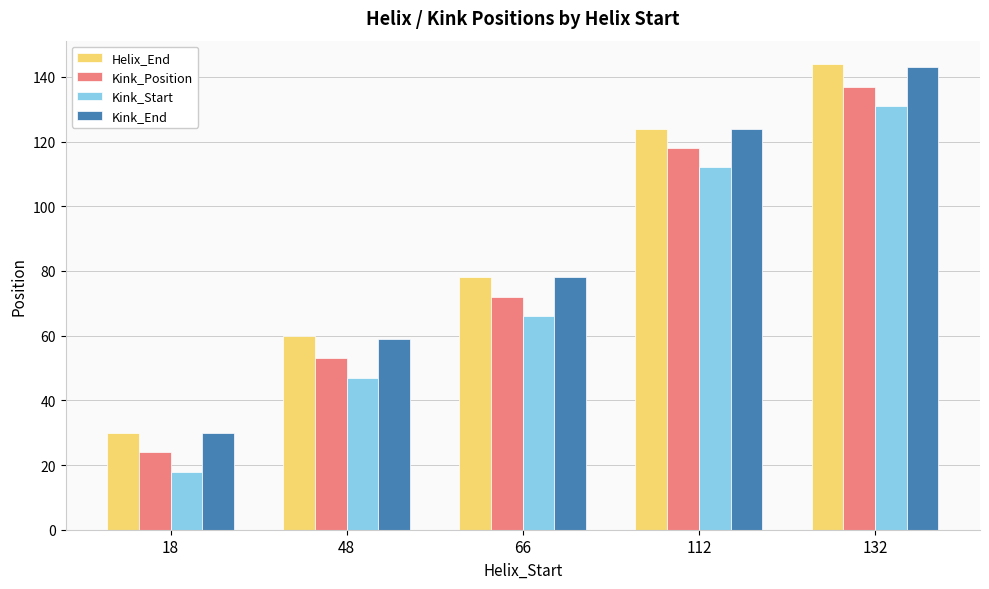

What is the value of the Kink_Position bar at the 1st from the left?

24